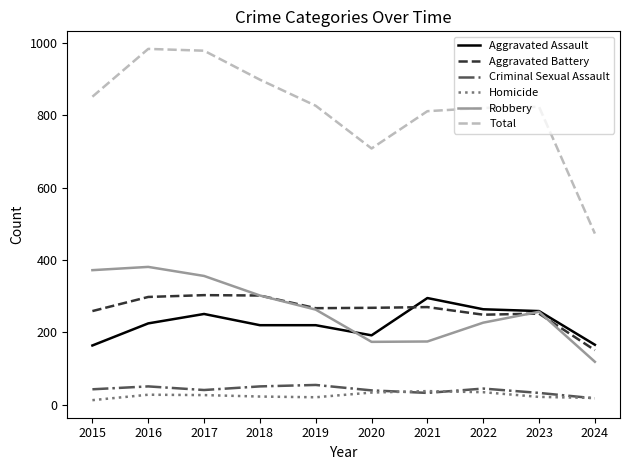

At which label does Criminal Sexual Assault reach its minimum?

2024